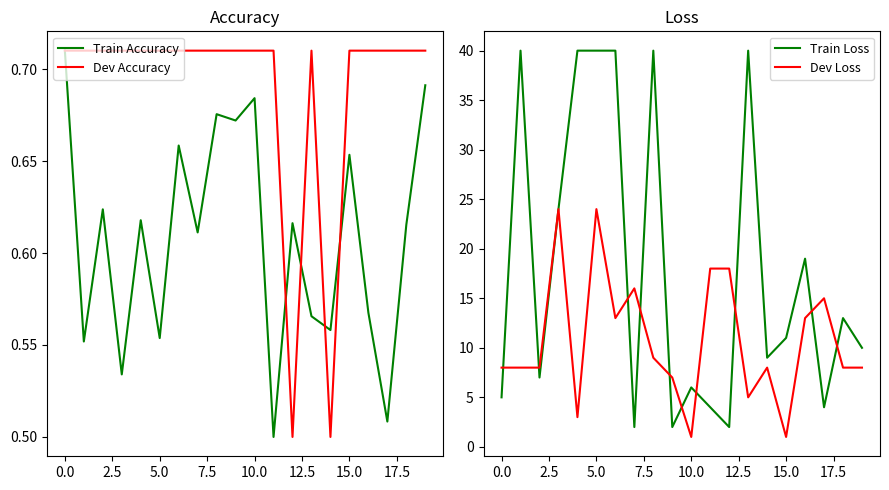

Is it true that Train Loss equals 40 at 5.0?

True